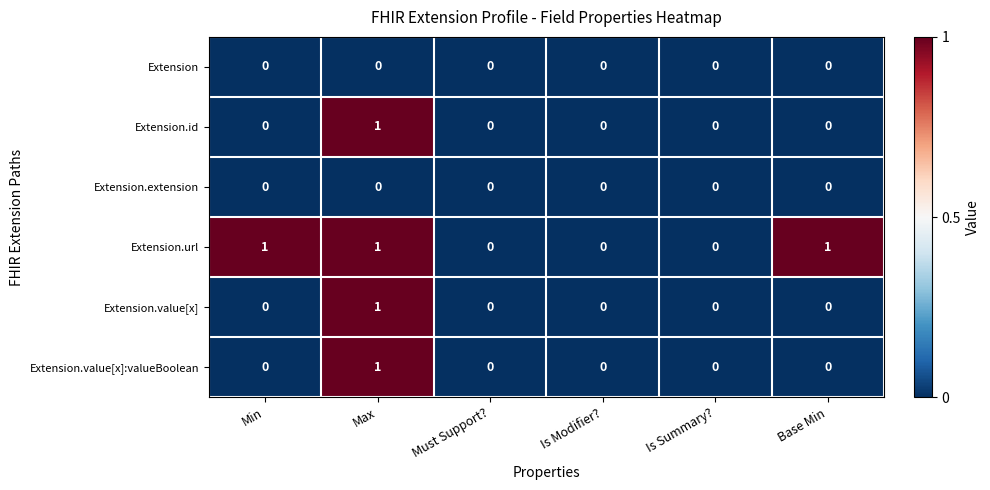

True or false: Extension.id has a value of -1 at Is Modifier?.

False